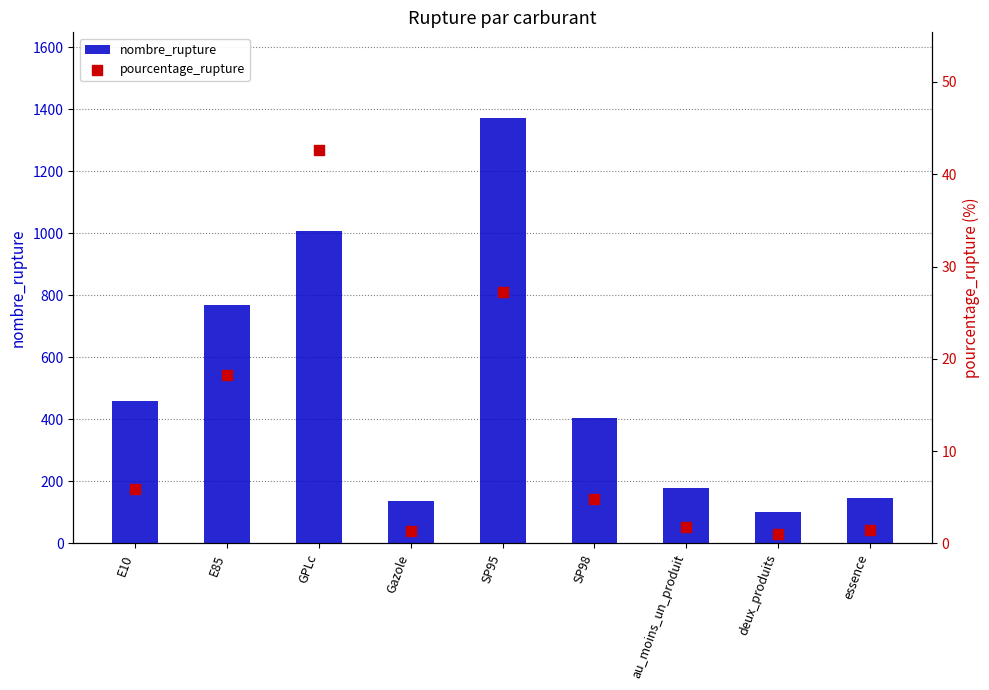

Is the value of nombre_rupture at au_moins_un_produit greater than the value of pourcentage_rupture at Gazole?

Yes